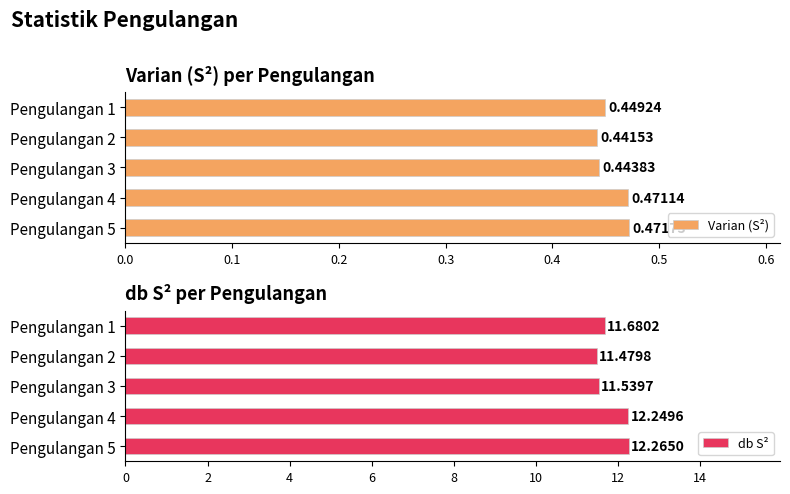

Count the number of data series in this chart.

2